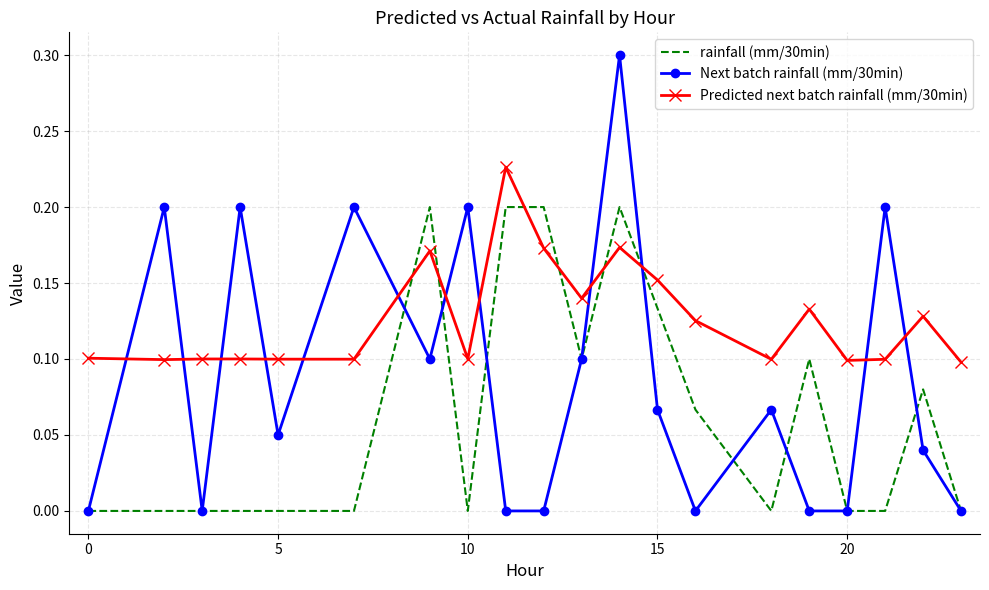

Which series has the widest spread of values?

Next batch rainfall (mm/30min)